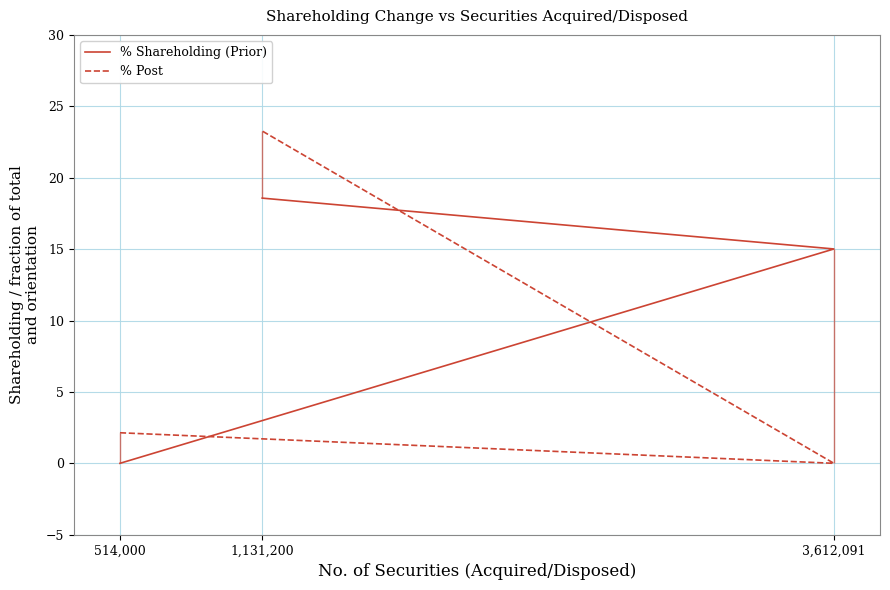

The value of % Shareholding (Prior) at 3,612,091 is 21.0. True or false?

False